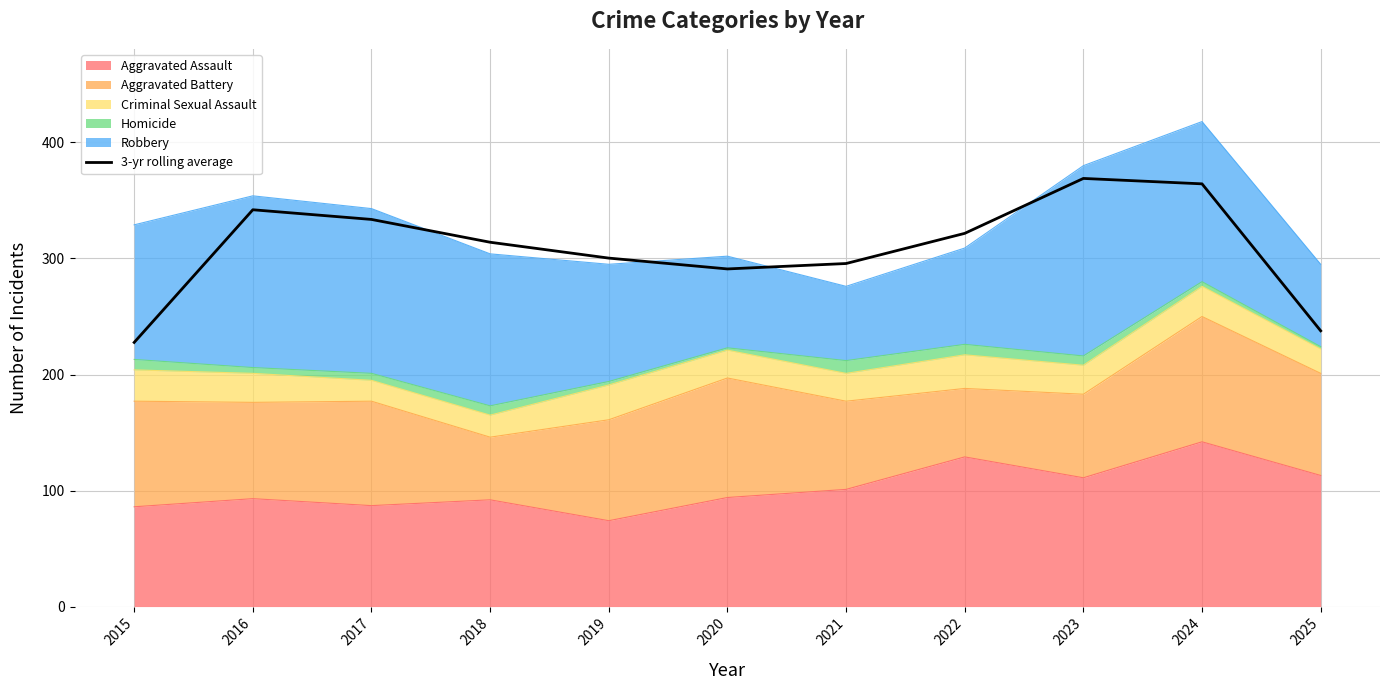

What is the difference between the second highest and minimum values?

136.7